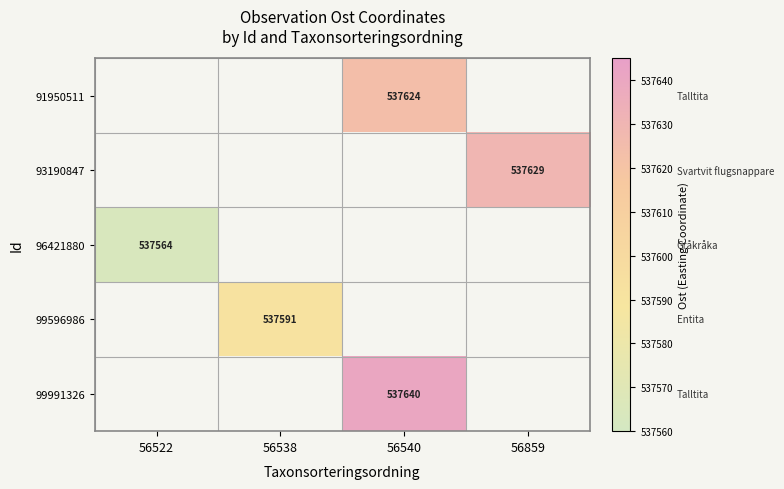

List the labels in order of 96421880 value, largest first.

56522, 56538, 56540, 56859